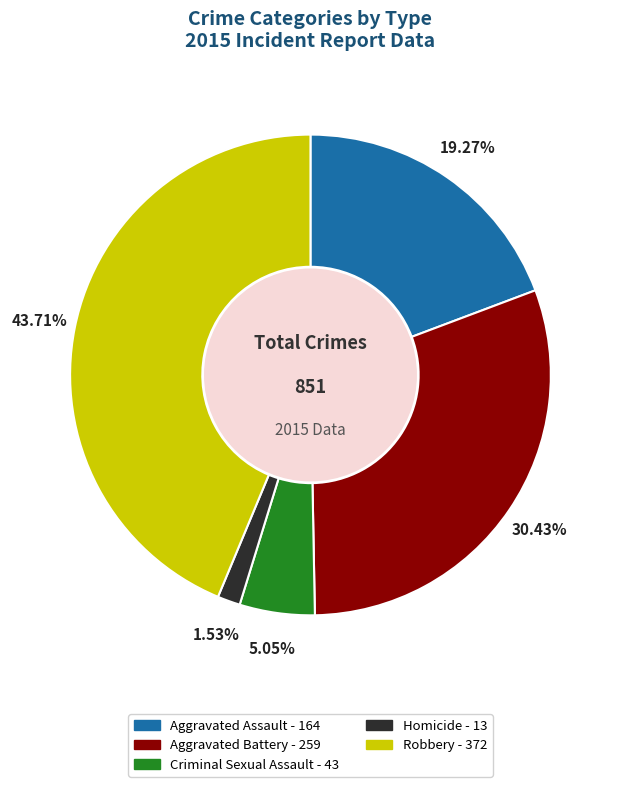

Does Robbery represent more than half of the total?

No